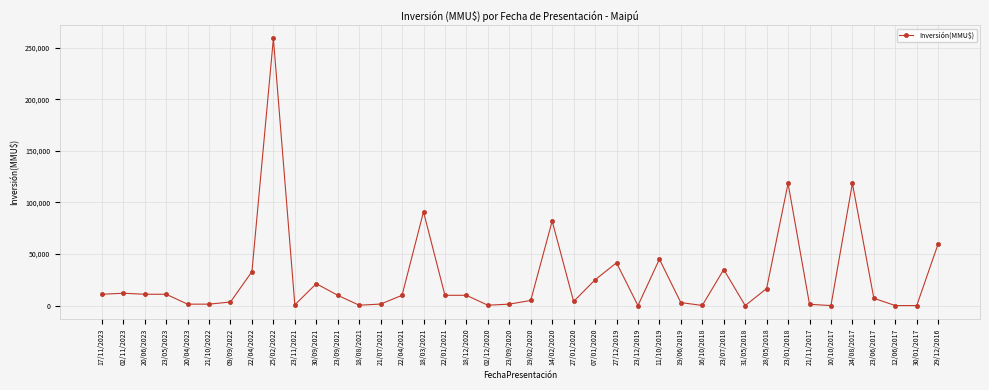

What is the average value?

26571